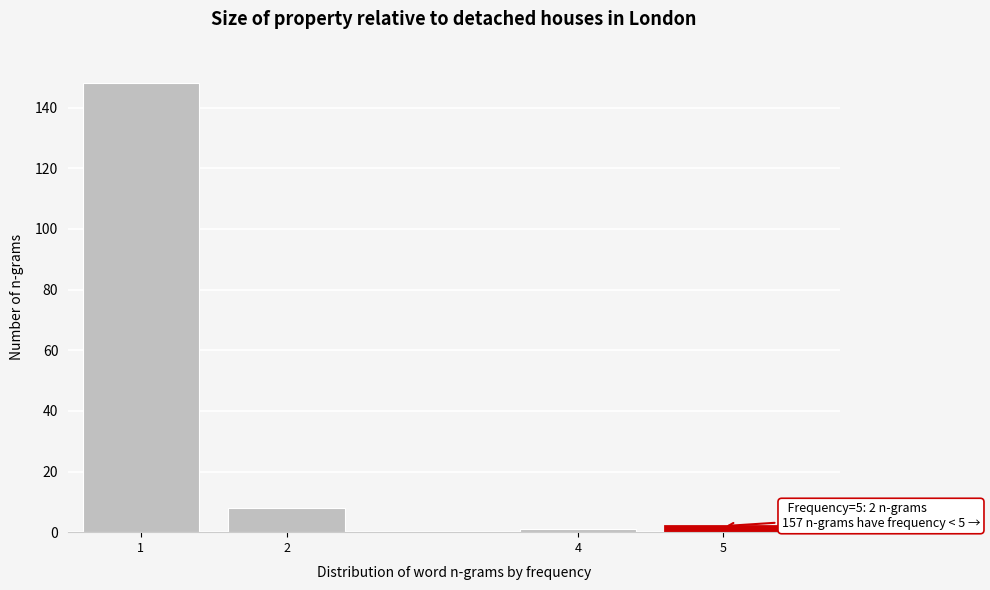

Reading left to right, transcribe all the data shown in this chart.

148	8	1	2